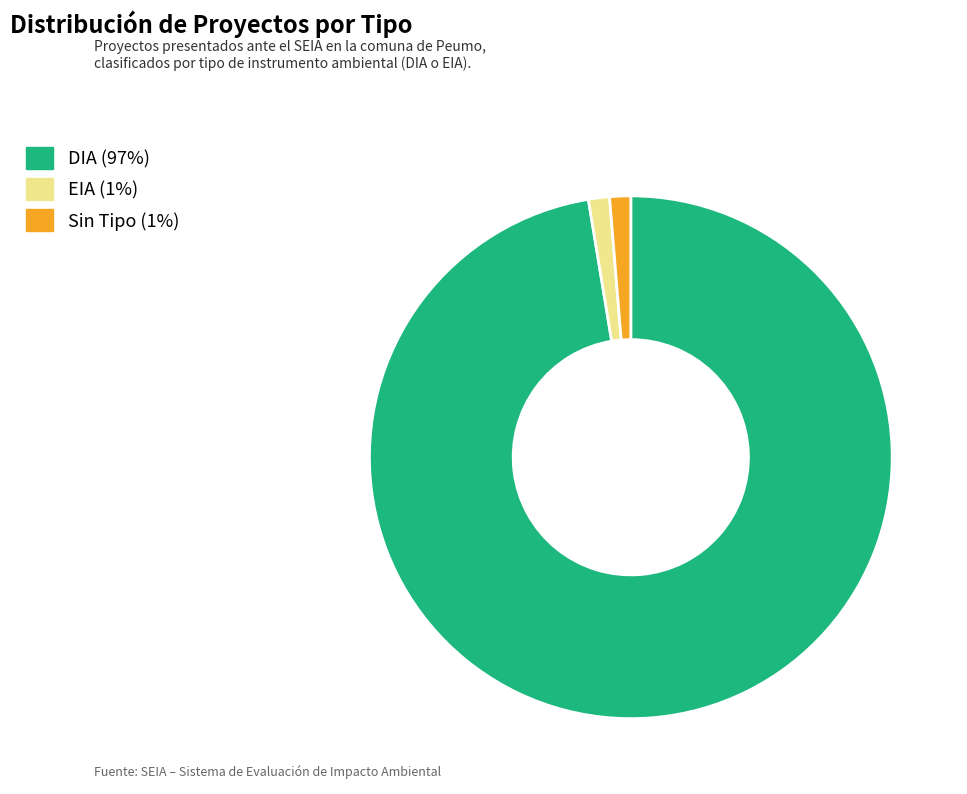

Does any single category account for the majority?

Yes